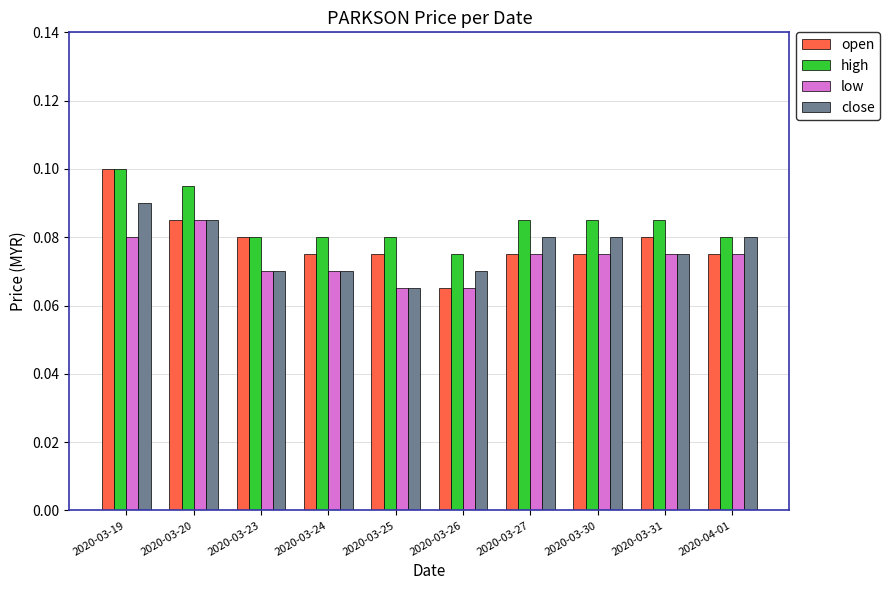

Which series changed the most between 2020-03-25 and 2020-03-30?

close